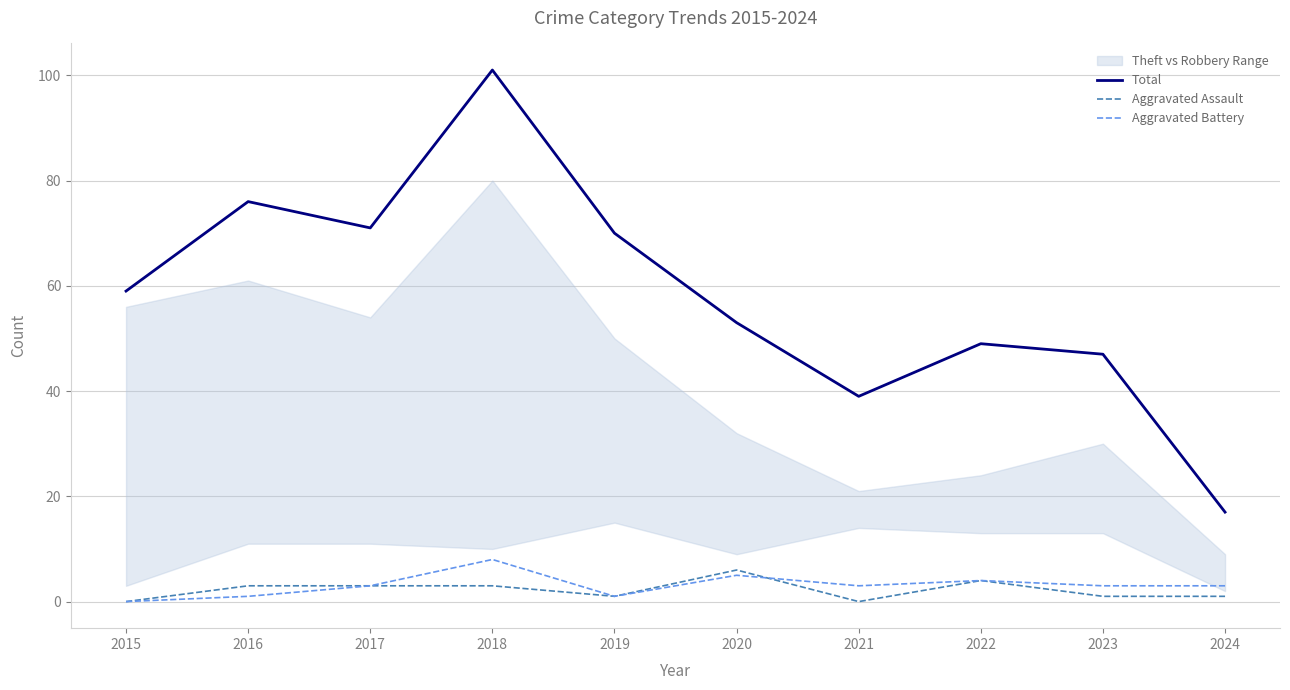

Reading right to left, list all the values displayed in this chart.

Total: 2024=17	2023=47	2022=49	2021=39	2020=53	2019=70	2018=101	2017=71	2016=76	2015=59
Aggravated Assault: 2024=1	2023=1	2022=4	2021=0	2020=6	2019=1	2018=3	2017=3	2016=3	2015=0
Aggravated Battery: 2024=3	2023=3	2022=4	2021=3	2020=5	2019=1	2018=8	2017=3	2016=1	2015=0